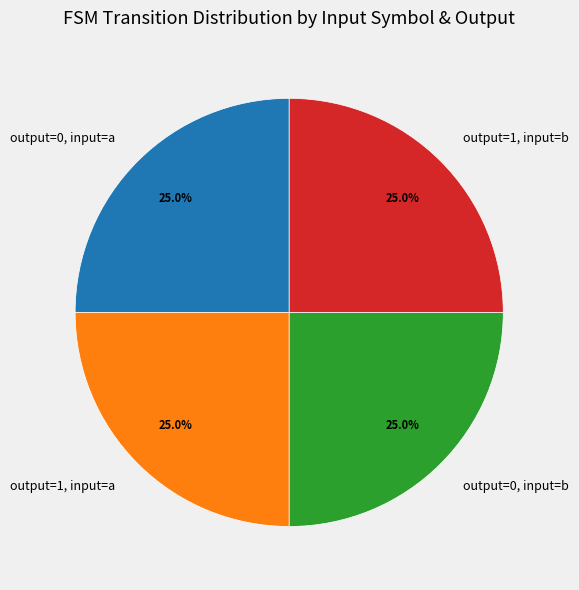

What portion of the pie excludes output=0, input=b?

75.0%